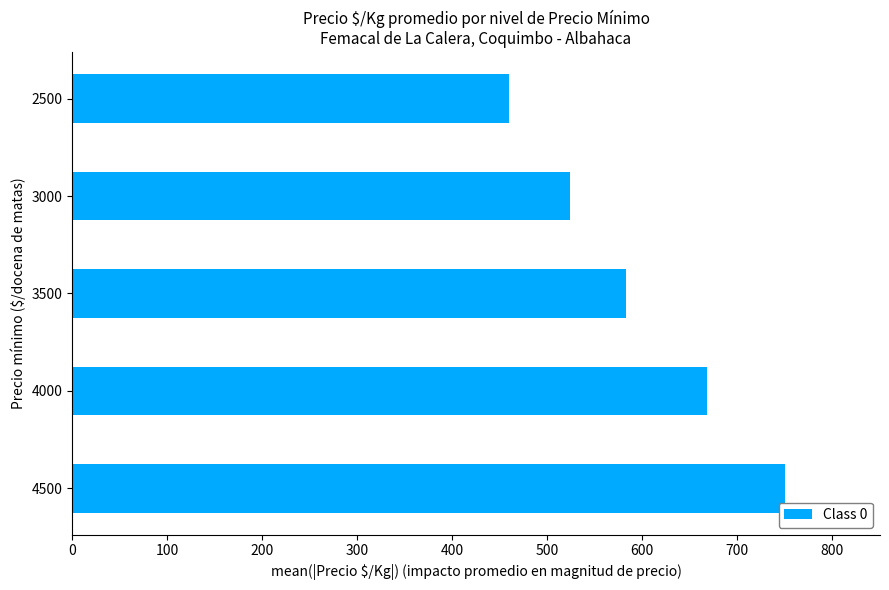

Reading bottom to top, what are all the values shown in this chart?

4500=750	4000=668	3500=583	3000=524	2500=460